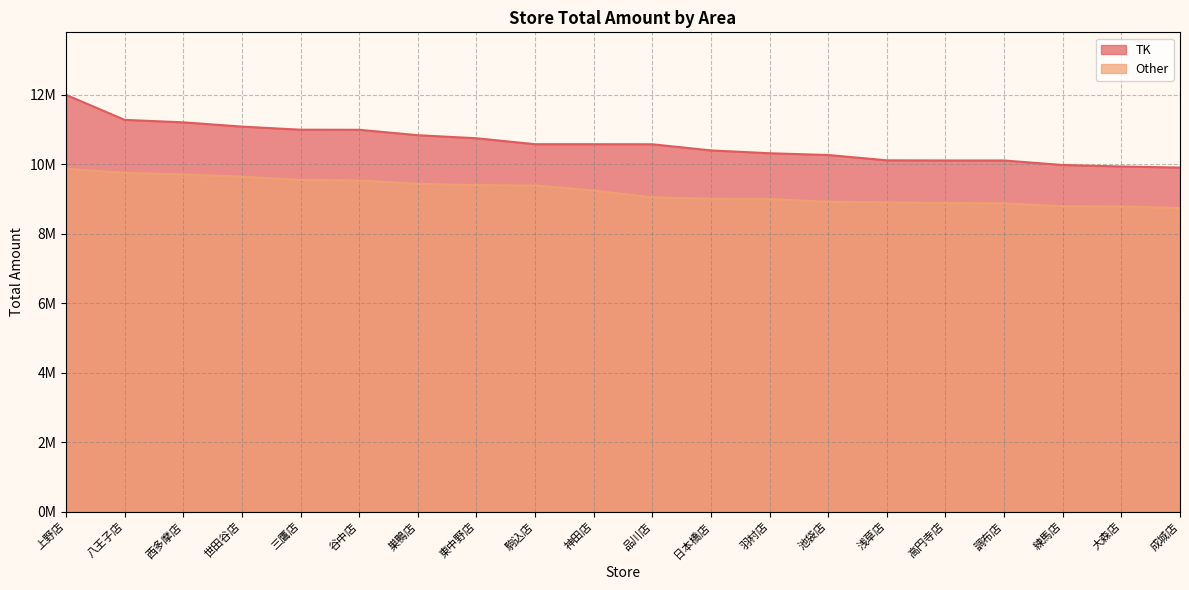

Which series has the largest total across all categories?

TK